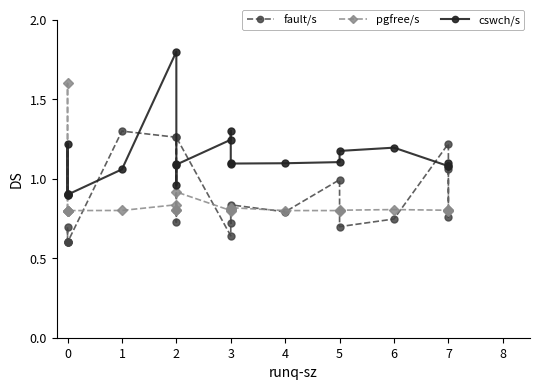

After their last crossing, which series has the higher values: fault/s or cswch/s?

cswch/s